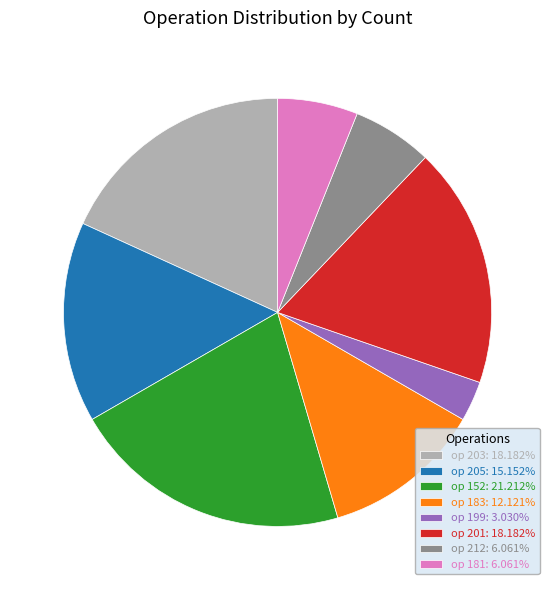

Combined, do op 152: 21.212% and op 205: 15.152% account for over 50%?

No